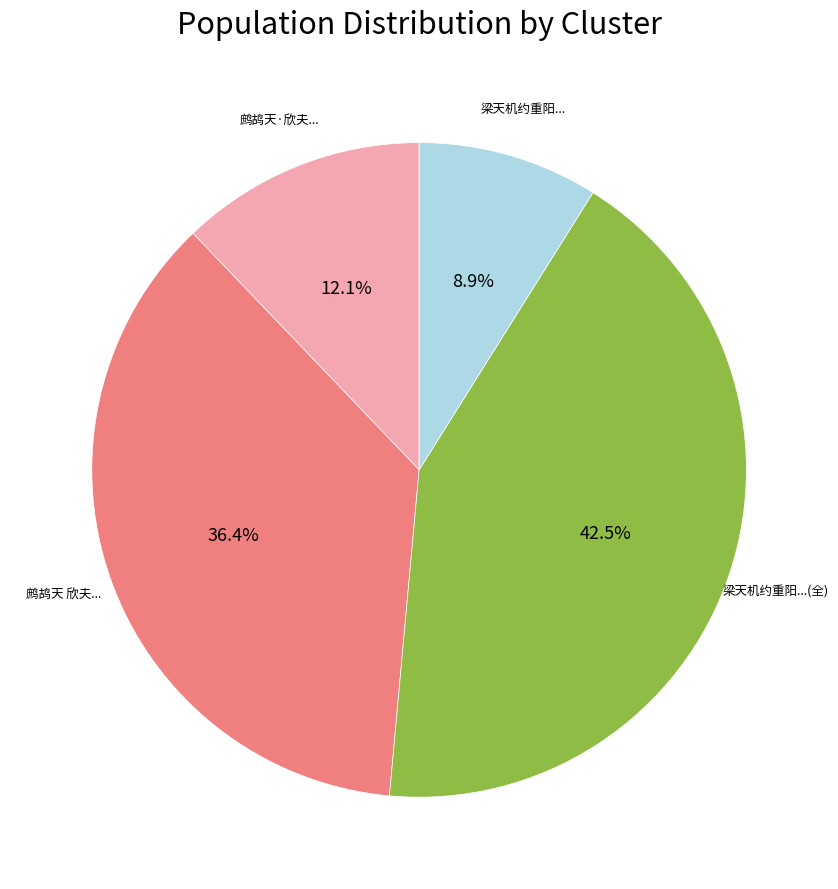

Count the number of slices in the pie.

4